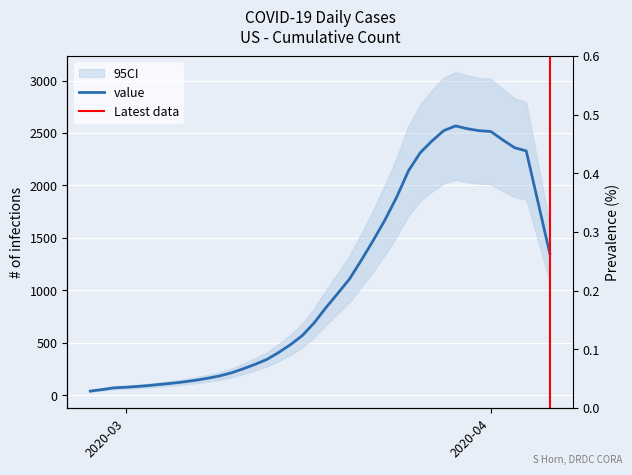

Rank the categories by value from lowest to highest.

2020-02-27, 2020-02-28, 2020-02-29, 2020-03-01, 2020-03-02, 2020-03-03, 2020-03-04, 2020-03-05, 2020-03-06, 2020-03-07, 2020-03-08, 2020-03-09, 2020-03-10, 2020-03-11, 2020-03-12, 2020-03-13, 2020-03-14, 2020-03-15, 2020-03-16, 2020-03-17, 2020-03-18, 2020-03-19, 2020-03-20, 2020-03-21, 2020-04-06, 2020-03-22, 2020-03-23, 2020-04-05, 2020-03-24, 2020-03-25, 2020-03-26, 2020-04-04, 2020-04-03, 2020-03-27, 2020-04-02, 2020-04-01, 2020-03-31, 2020-03-28, 2020-03-30, 2020-03-29